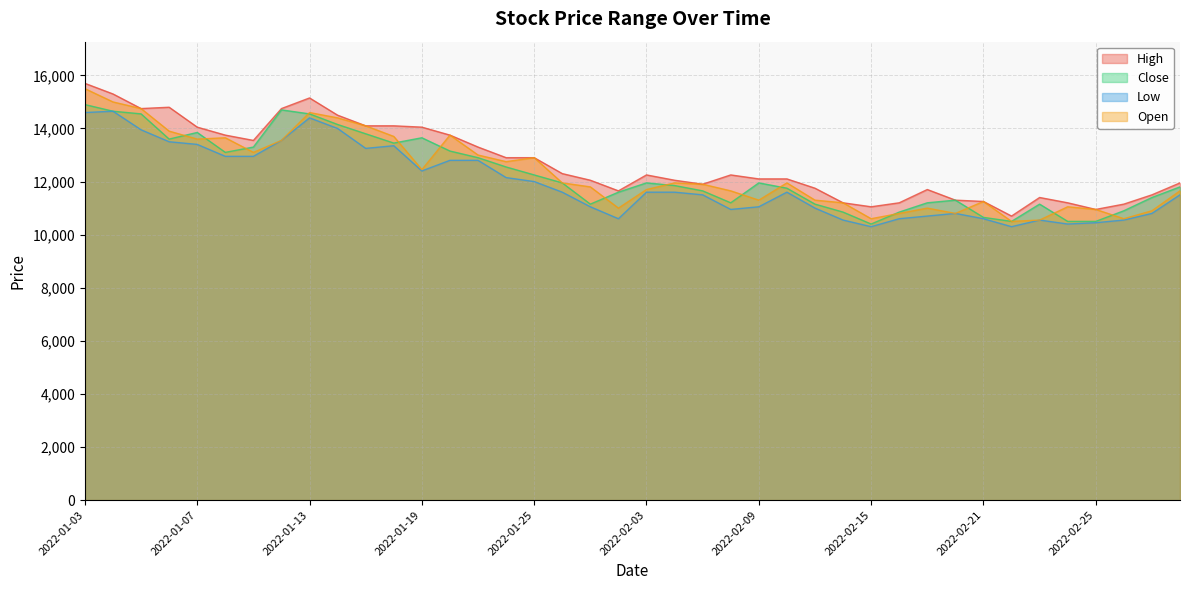

True or false: Close and Low intersect in this chart.

False